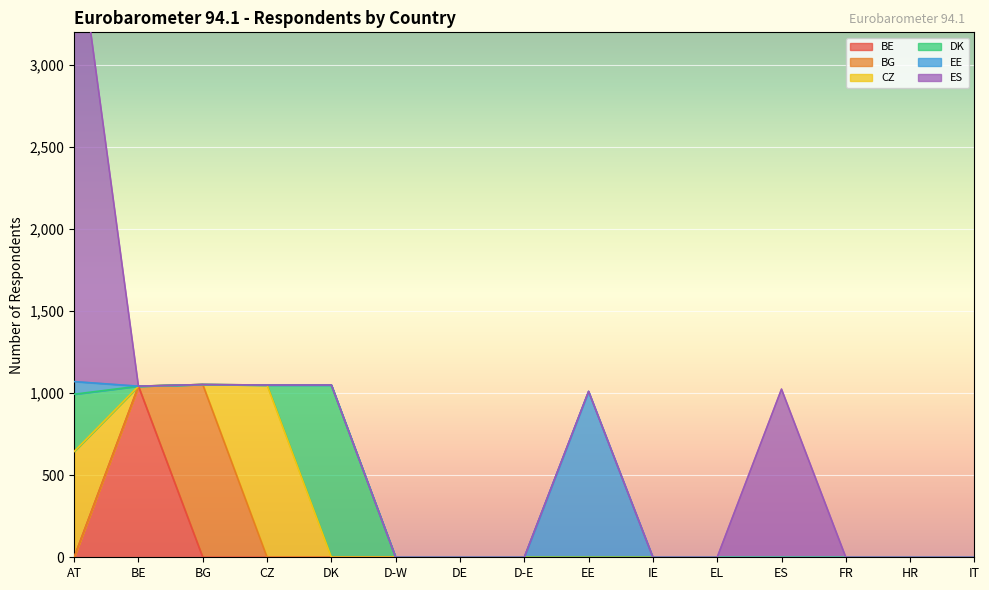

What are all the series names shown in the legend?

BE, BG, CZ, DK, EE, ES